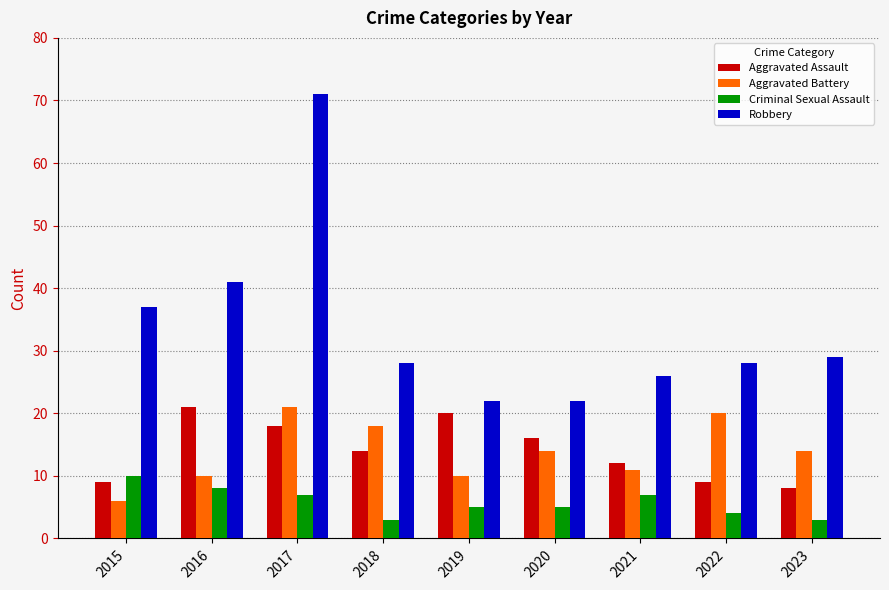

At 2016, list the series in order from largest to smallest.

Robbery, Aggravated Assault, Aggravated Battery, Criminal Sexual Assault